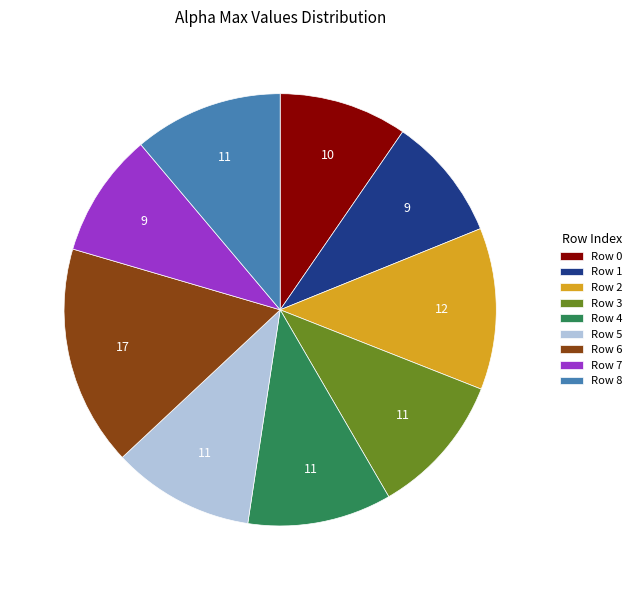

Combined, do Row 3 and Row 4 account for over 50%?

No